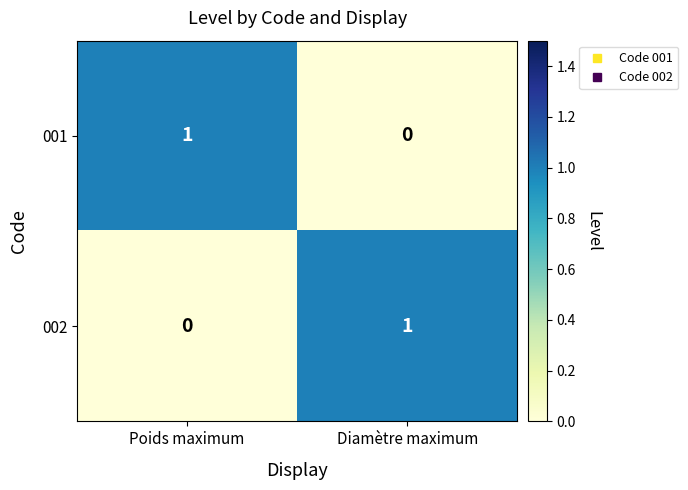

Is the value of 002 at Poids maximum greater than the value of 001 at Poids maximum?

No